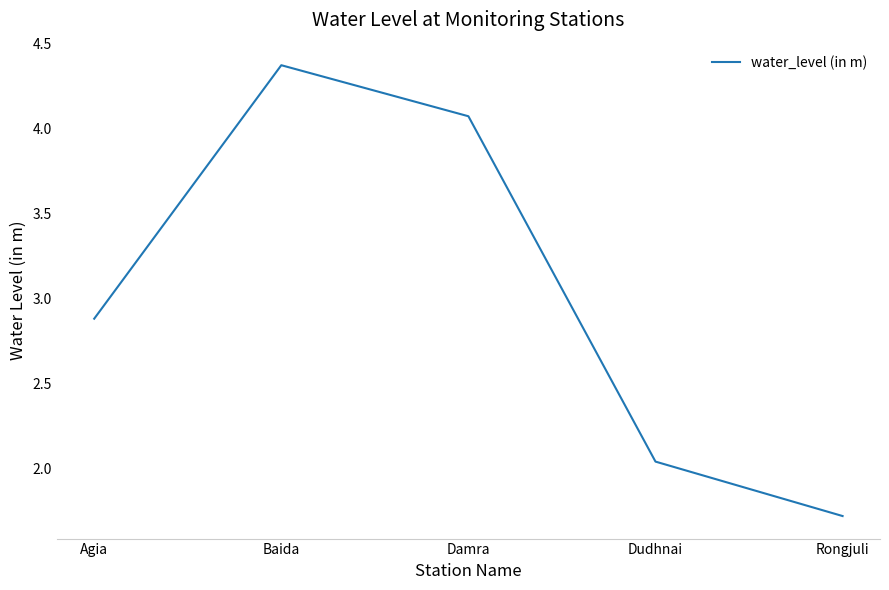

At which label does the data first exceed 2?

Agia